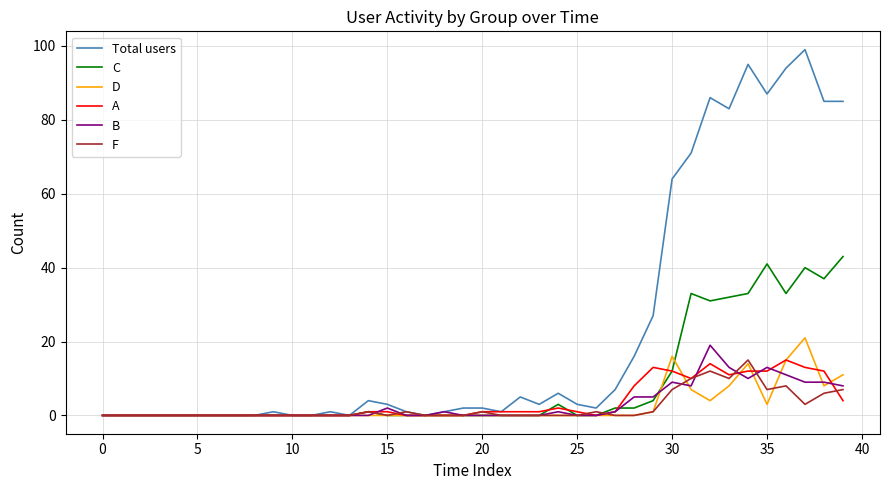

Which series has the largest total across all categories?

Total users